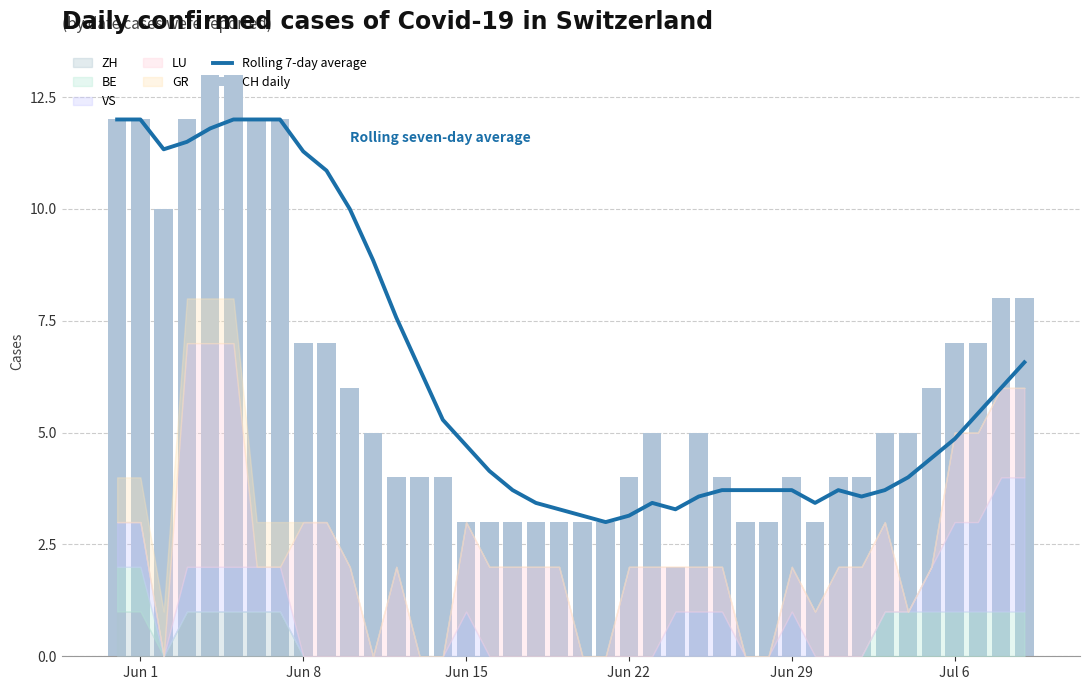

How many data points in Rolling 7-day average are above 4?

22